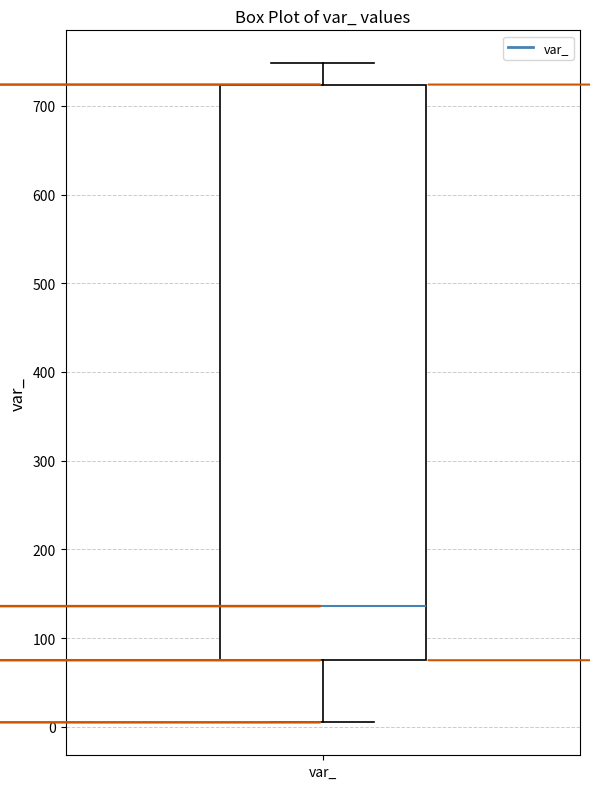

Transcribe this box plot: give where the median line is, the range the box spans, and where the two whiskers end, as read against the y-axis. The values are not printed on the chart, so give them approximately, as read against the axis.

median 140, box 80 to 720, whiskers 10 to 750